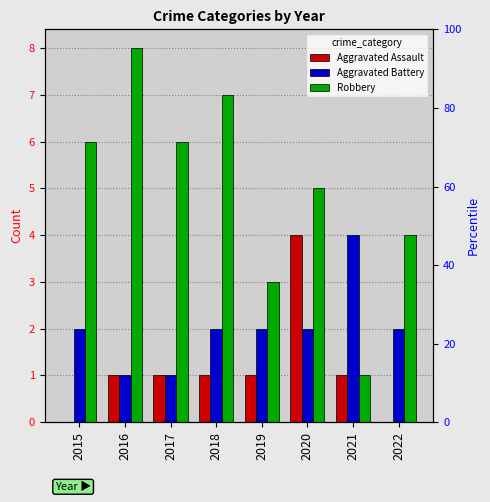

Which category has the highest value in the Aggravated Assault series?

2020